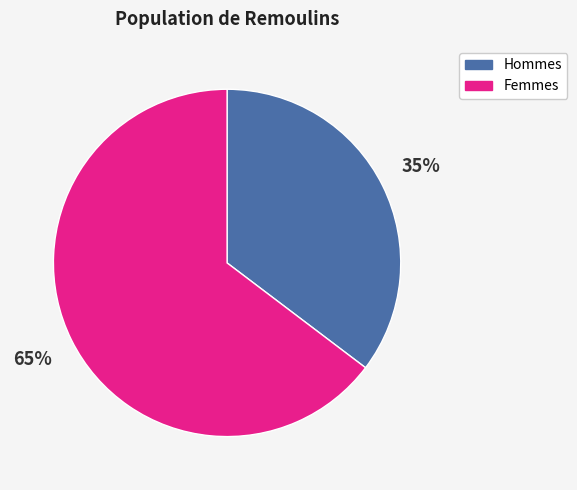

To the nearest percent, what is the combined percentage of Hommes and Femmes?

100%